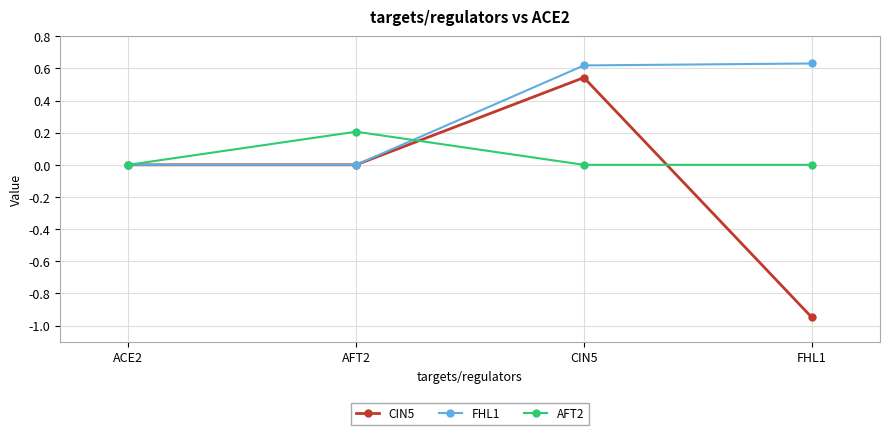

Is it true that CIN5 equals 0.0 at ACE2?

True